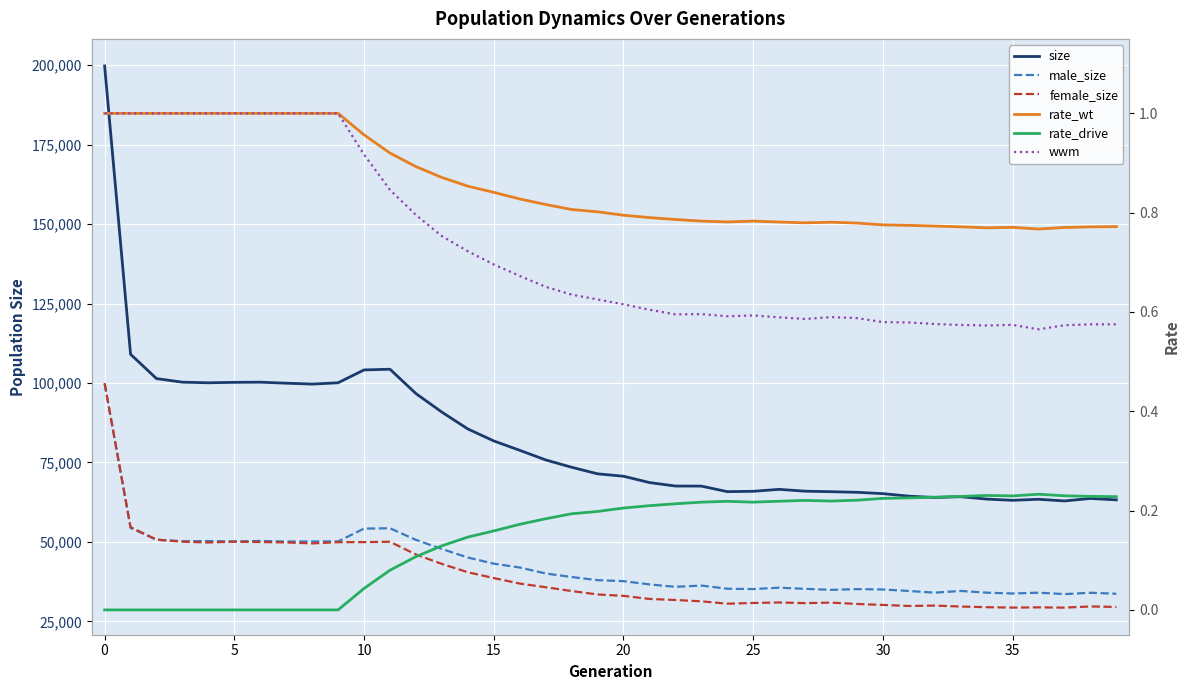

Between 12 and 21, which series saw the biggest shift?

size